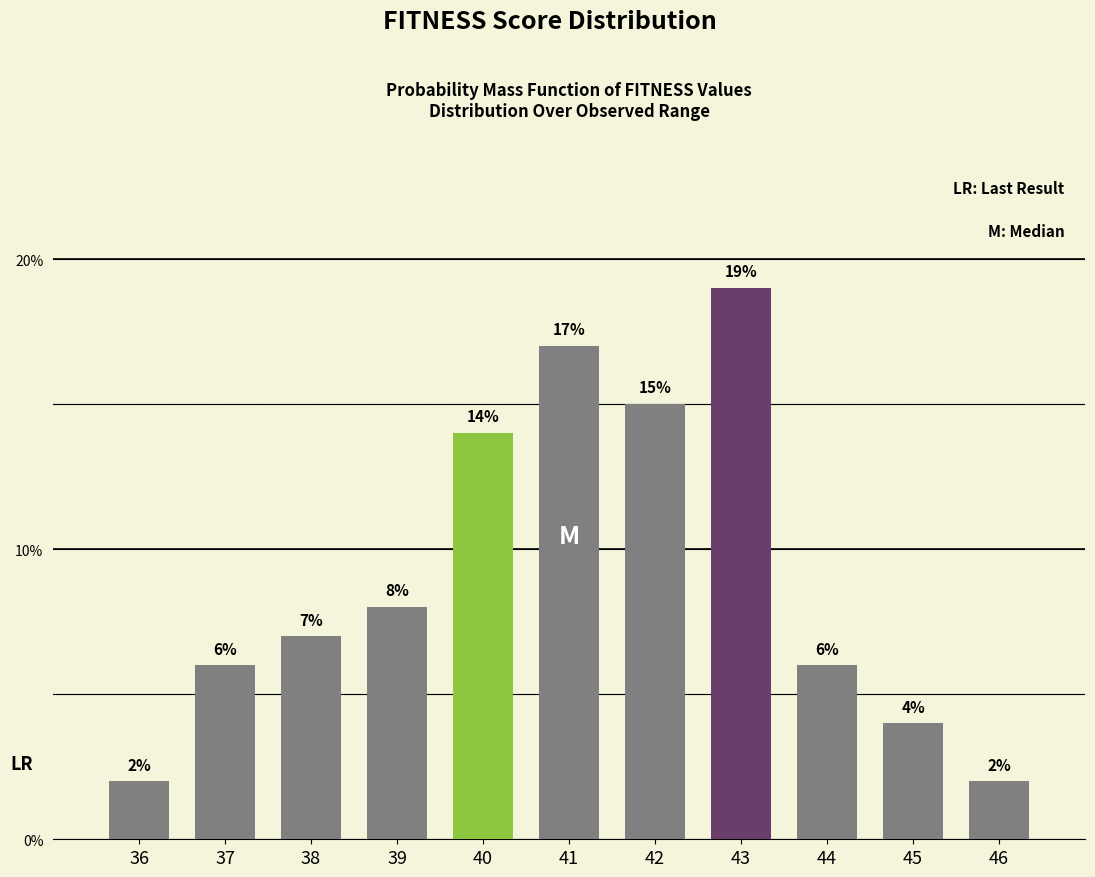

Reading left to right, transcribe all the data shown in this chart.

36=2.0	37=6.0	38=7.0	39=8.0	40=14.0	41=17.0	42=15.0	43=19.0	44=6.0	45=4.0	46=2.0